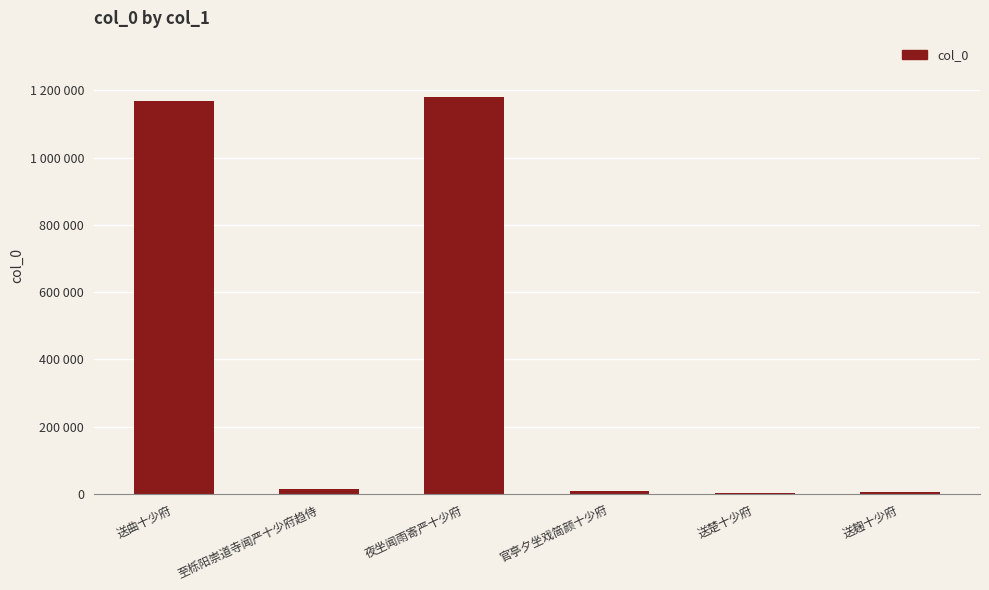

List the labels in order of value, smallest first.

送楚十少府, 送麹十少府, 官亭夕坐戏简颜十少府, 至栎阳崇道寺闻严十少府趋侍, 送曲十少府, 夜坐闻雨寄严十少府